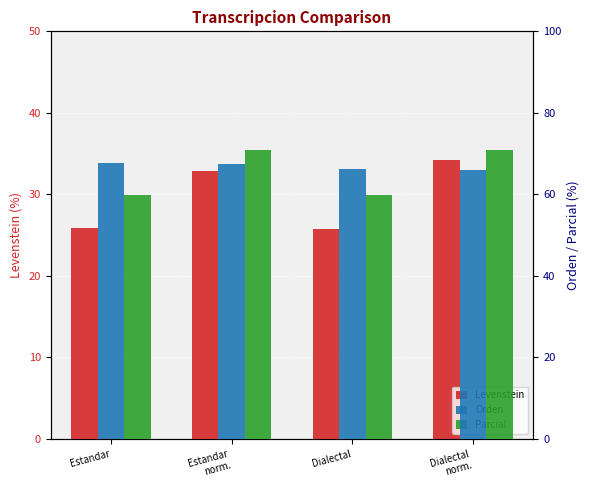

Which series changed the most between Estandar and Estandar
norm.?

Parcial